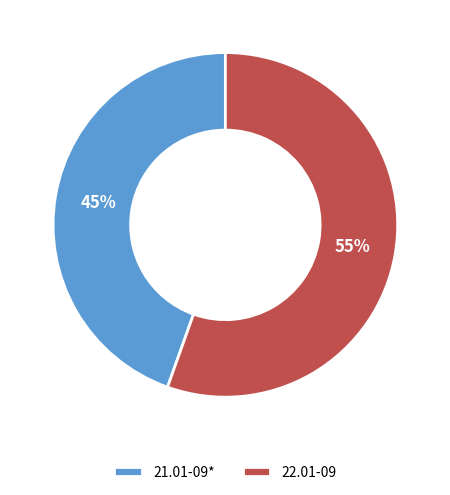

True or false: 21.01-09* accounts for 57% of the total.

False